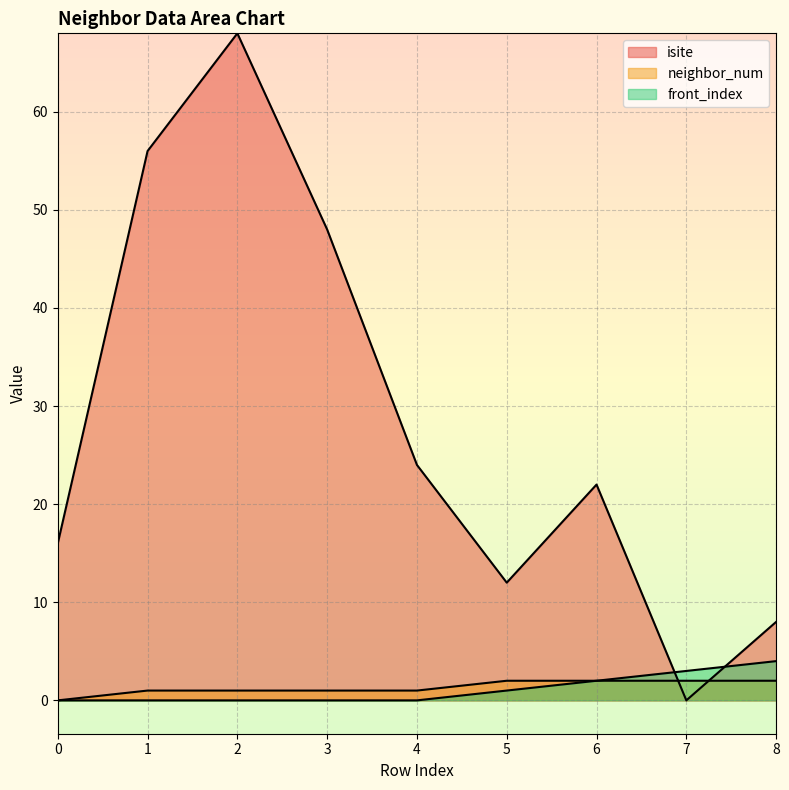

The value of front_index at 1 is -2. True or false?

False